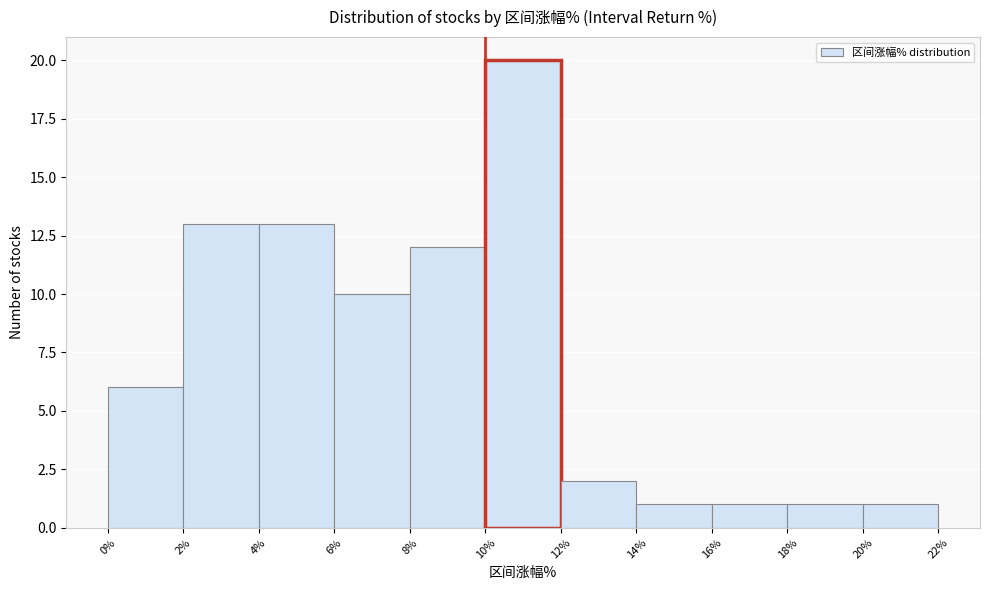

What is the height of the bar covering 18% to 20% on the x-axis? The values are not printed on the chart, so give them approximately, as read against the axis.

1